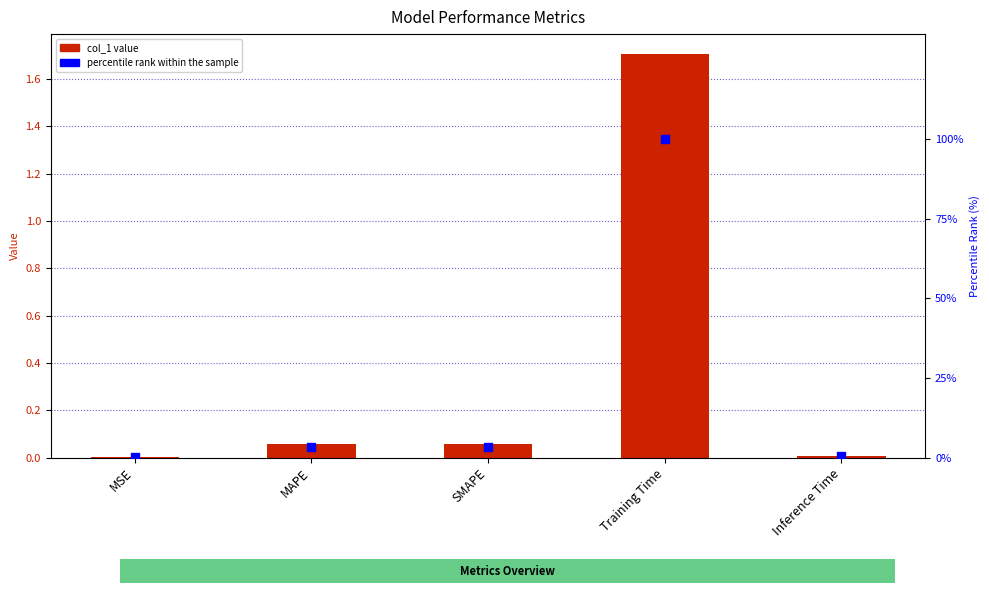

At which category is the sum across all series the highest?

Training Time